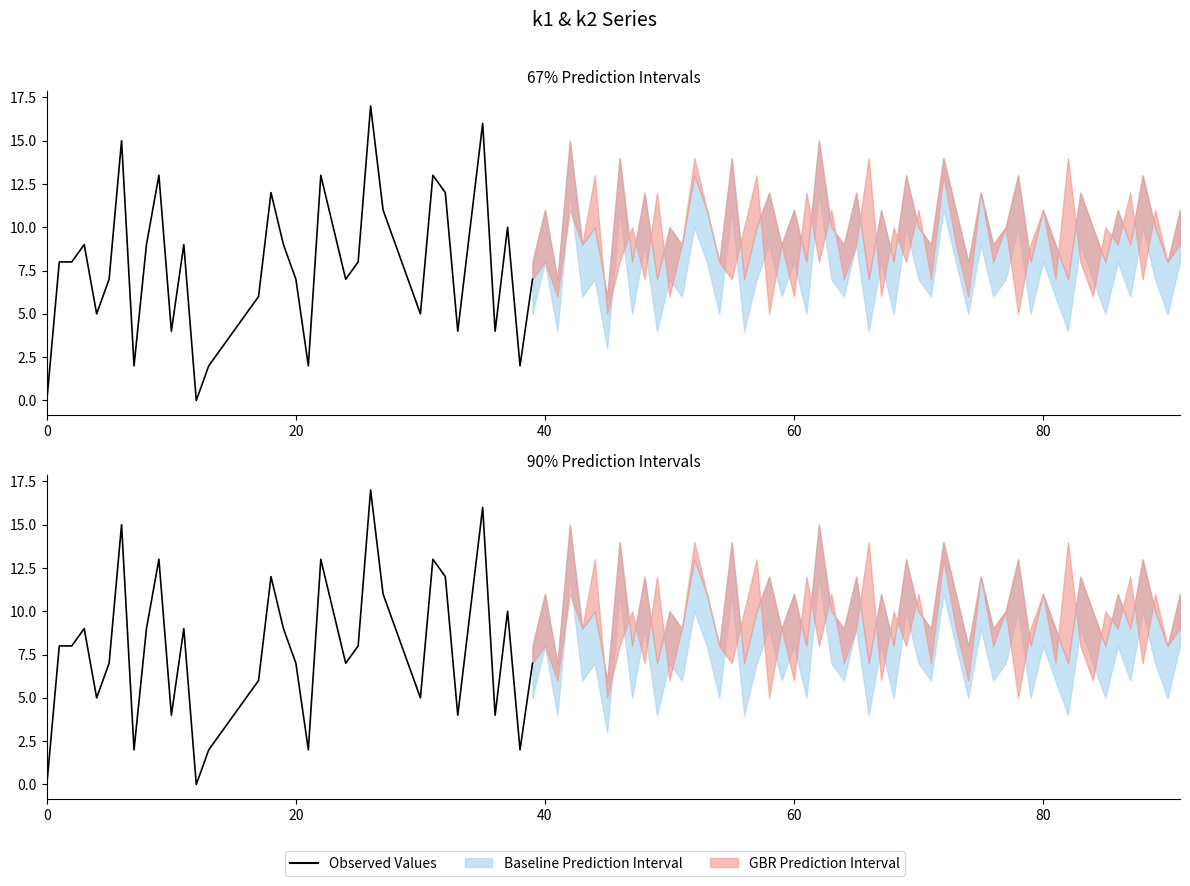

The value at 28 is 9. True or false?

True